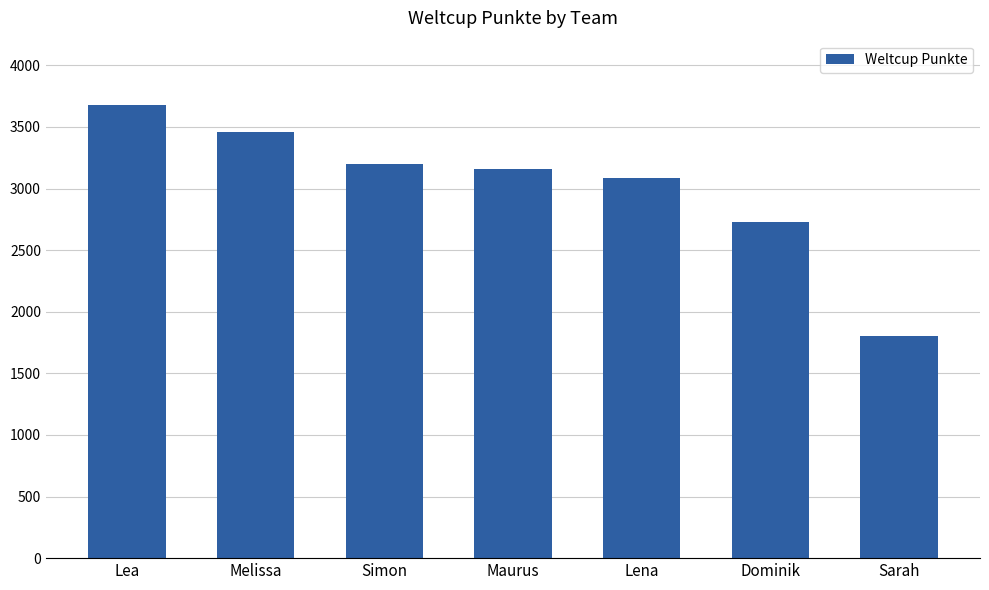

True or false: the data shows 5542 at Melissa.

False